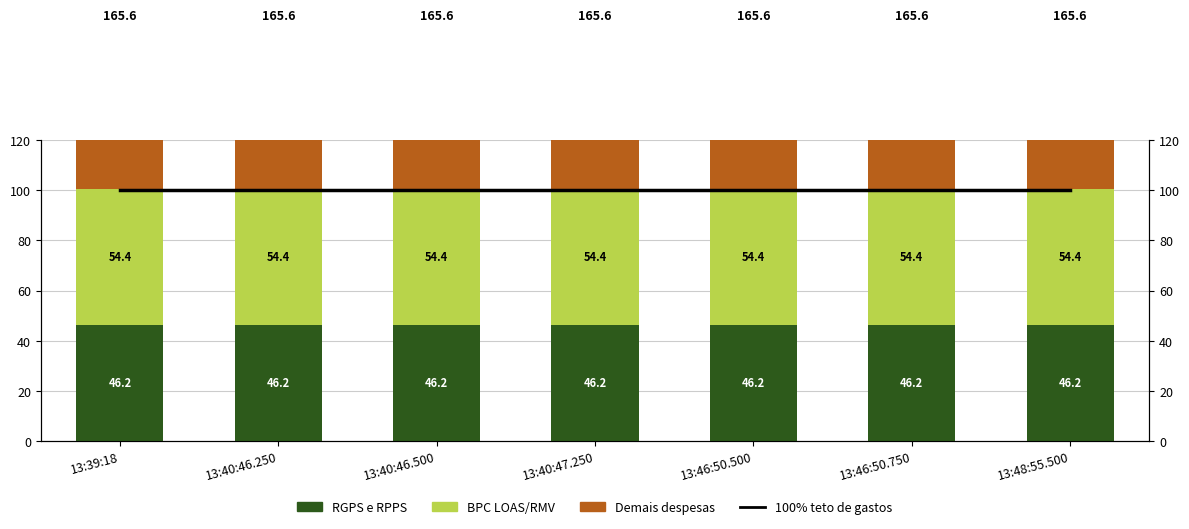

What is the minimum value shown in the chart?

46.2